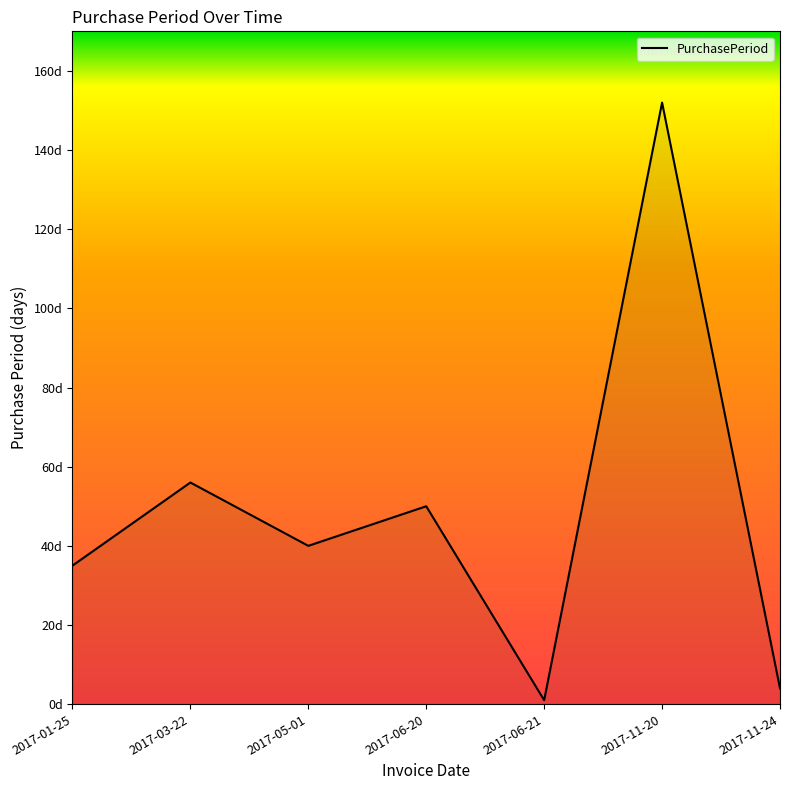

Does the chart display data point markers on the line(s)?

No